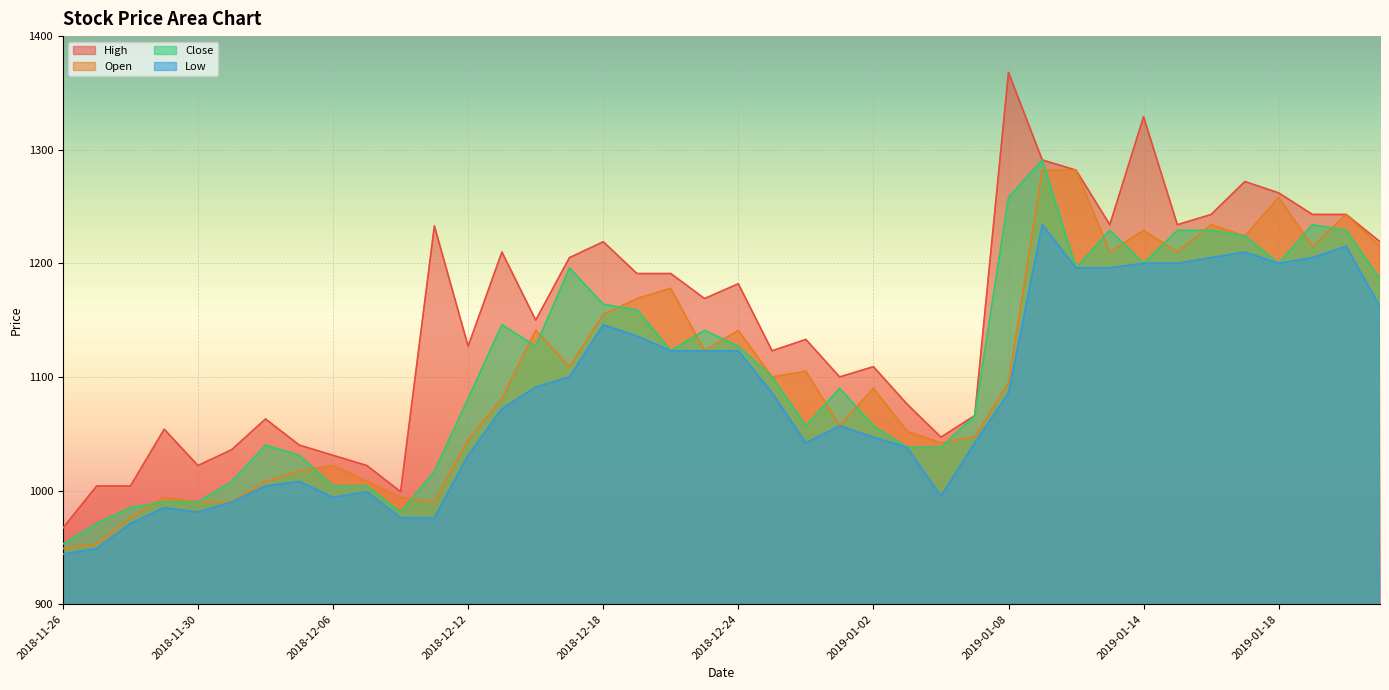

Does the chart display data point markers on the line(s)?

No